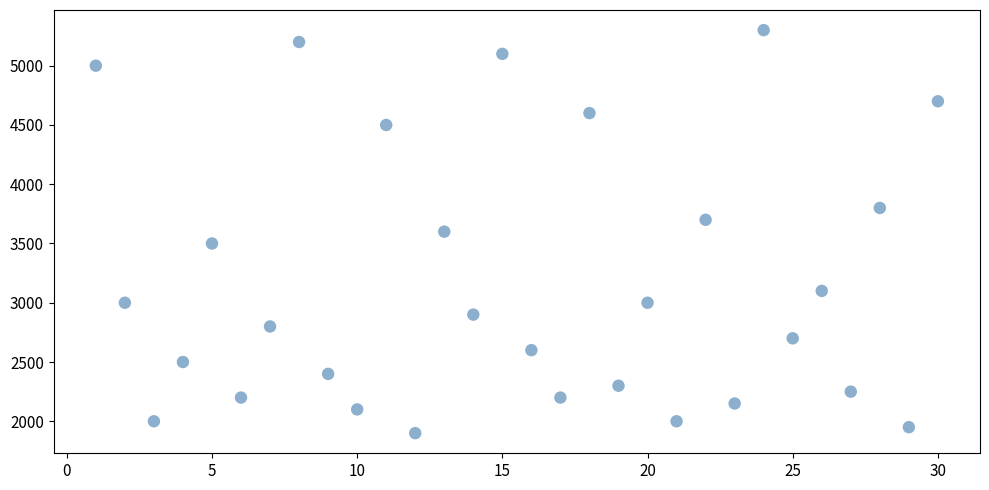

What is the range of X values (max minus min)?

29